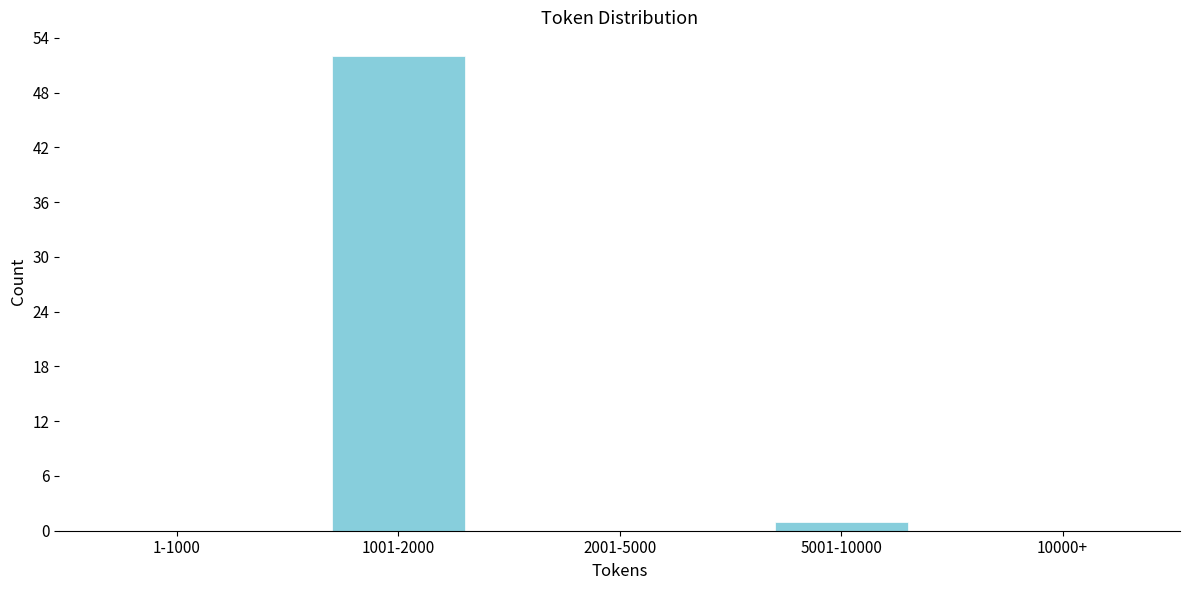

Reading right to left, transcribe all the data shown in this chart.

10000+=0	5001-10000=1	2001-5000=0	1001-2000=52	1-1000=0